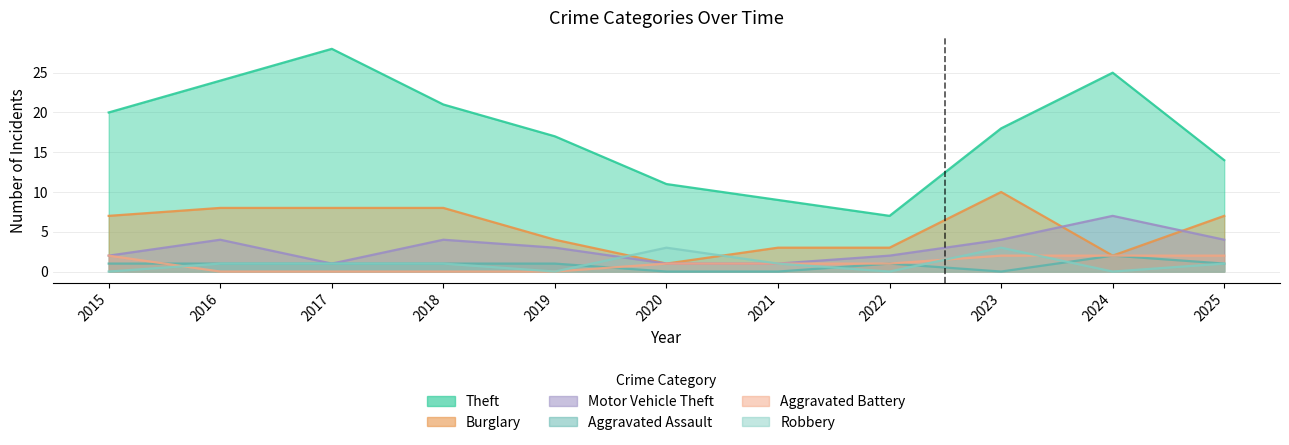

True or false: Burglary has a value of 17 at 2023.

False